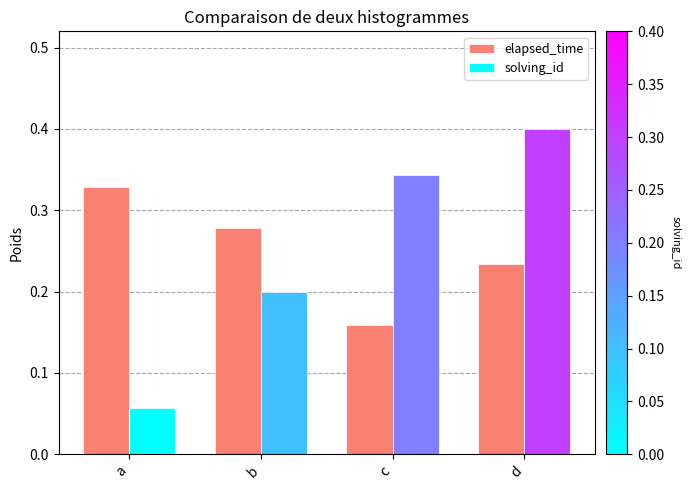

Which series has the widest spread of values?

solving_id